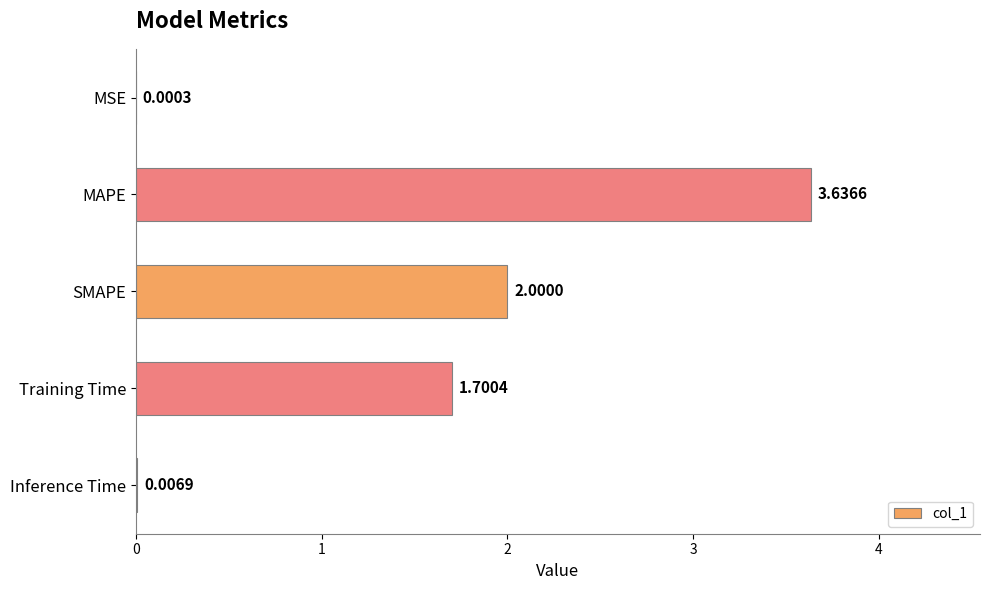

What is the sum of all values?

7.3